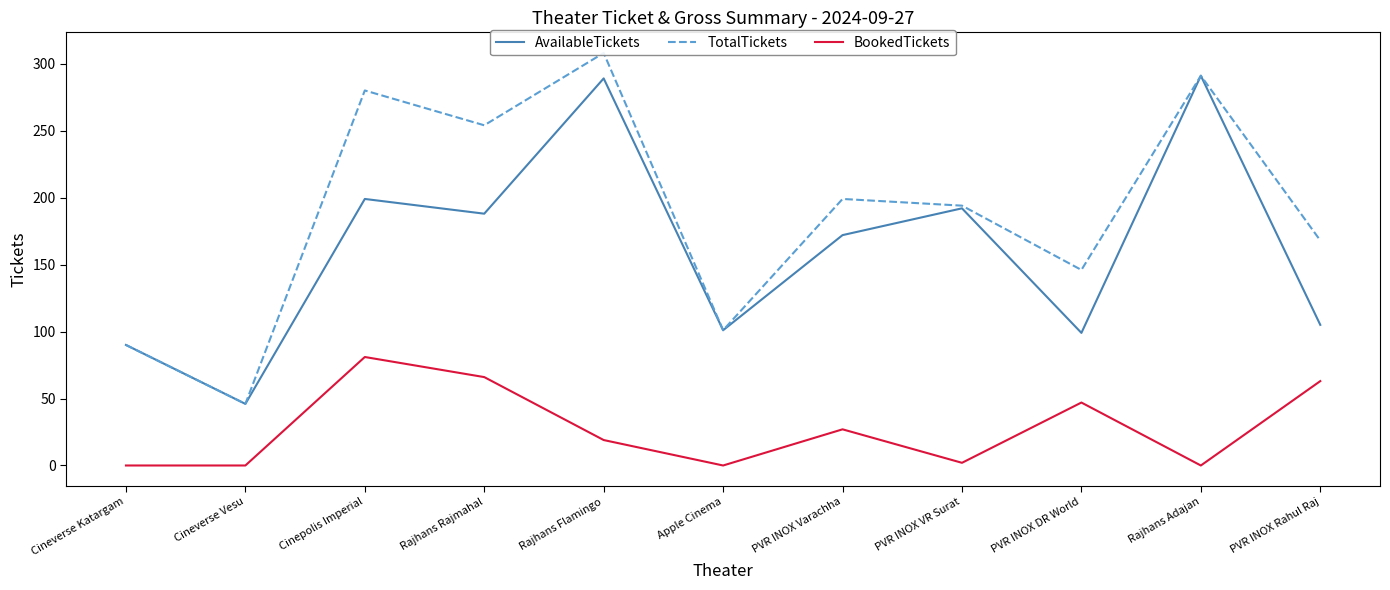

Read the BookedTickets value at PVR INOX Varachha, to the nearest 10.

30